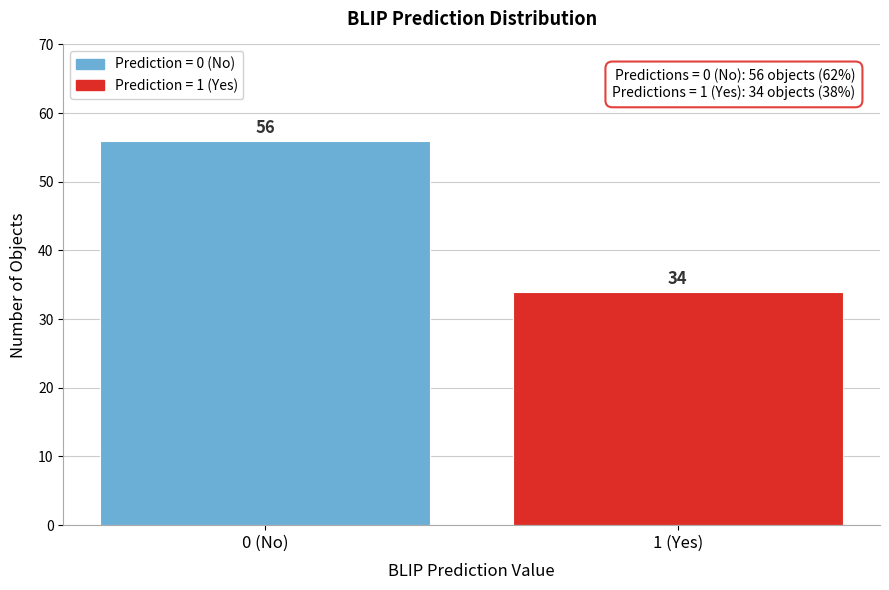

Reading left to right, transcribe all the data shown in this chart.

0 (No)=56	1 (Yes)=34